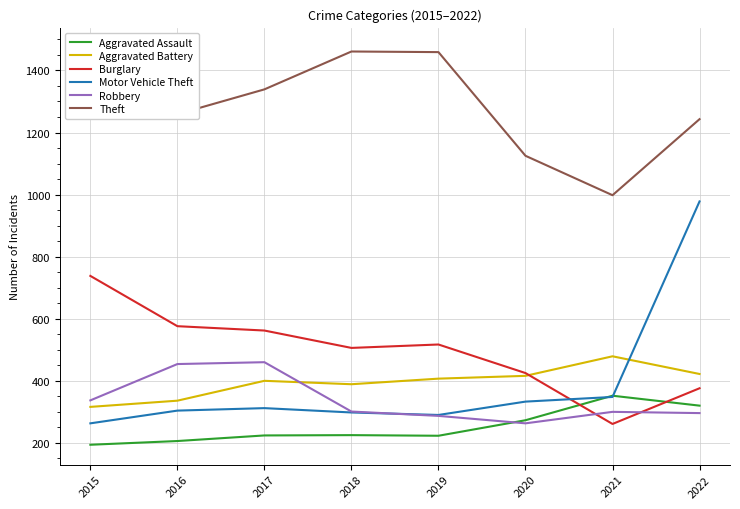

Rank the categories by Robbery value from lowest to highest.

2020, 2019, 2022, 2021, 2018, 2015, 2016, 2017